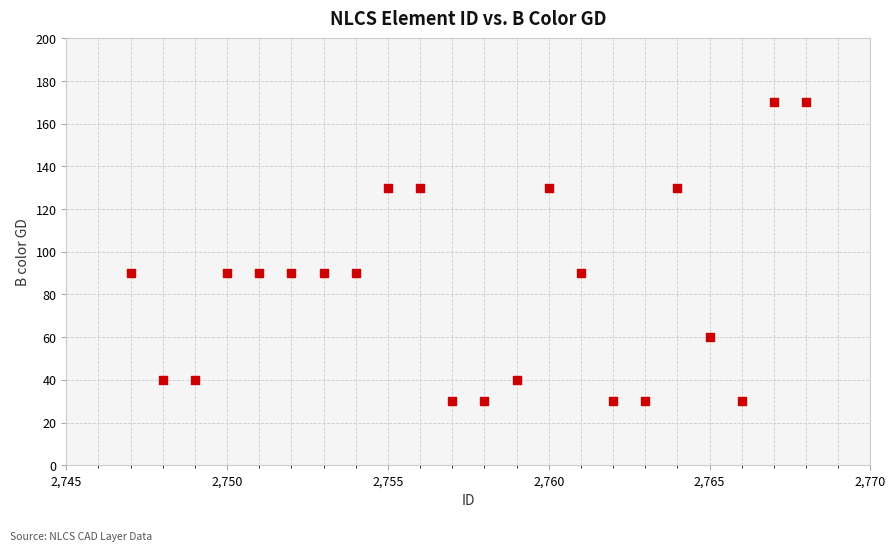

What is the range of X values (max minus min)?

21